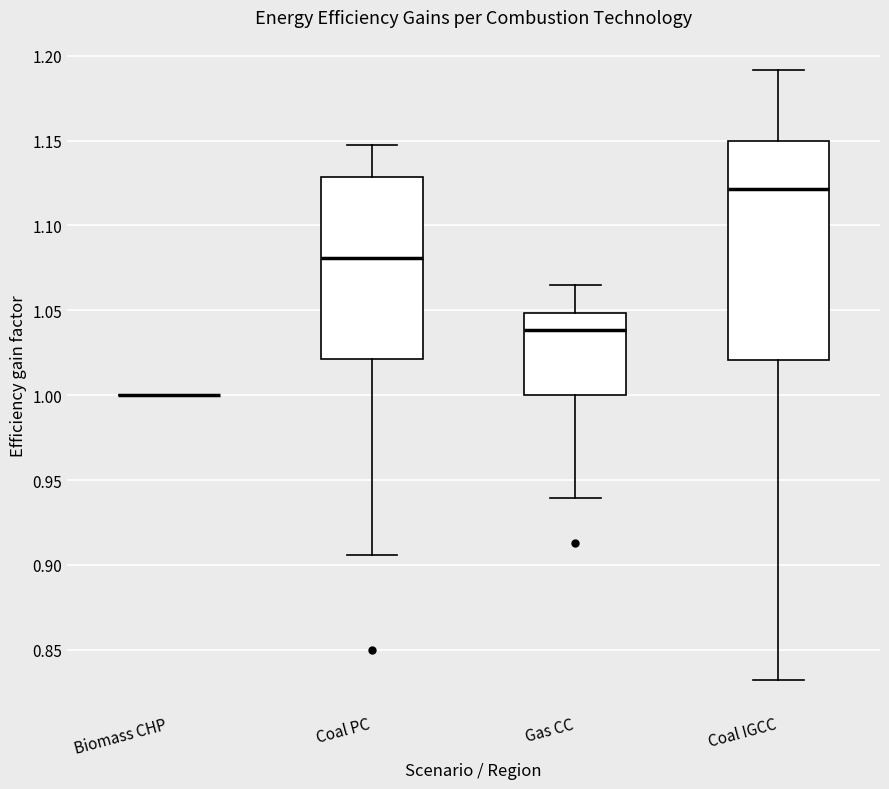

Reading left to right, transcribe this box plot: for each box, give where its median line is, the range the box spans, and where its two whiskers end, as read against the y-axis. The values are not printed on the chart, so give them approximately, as read against the axis.

Biomass CHP: box collapsed to a line at 1.000, whiskers 1.000 to 1.000
Coal PC: median 1.080, box 1.020 to 1.130, whiskers 0.905 to 1.145
Gas CC: median 1.040, box 1.000 to 1.050, whiskers 0.940 to 1.065
Coal IGCC: median 1.120, box 1.020 to 1.150, whiskers 0.830 to 1.190